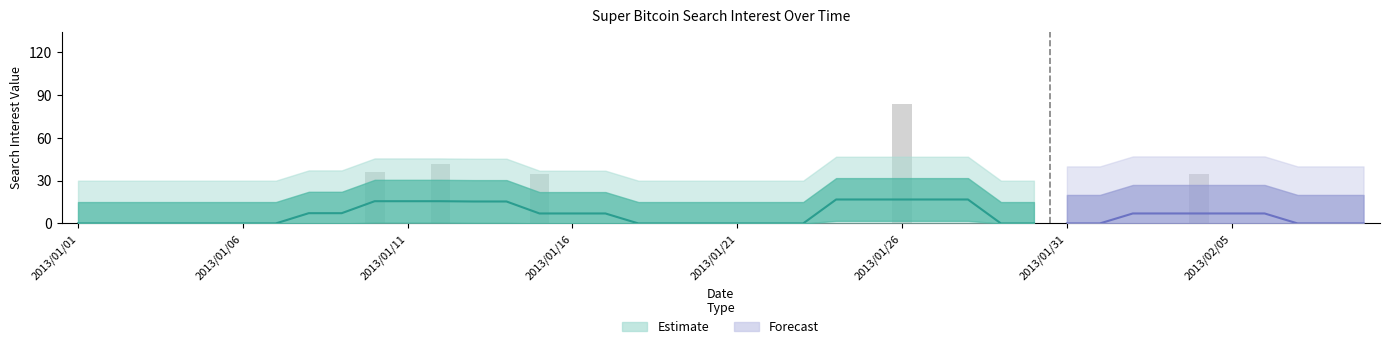

How many positive values are there?

5